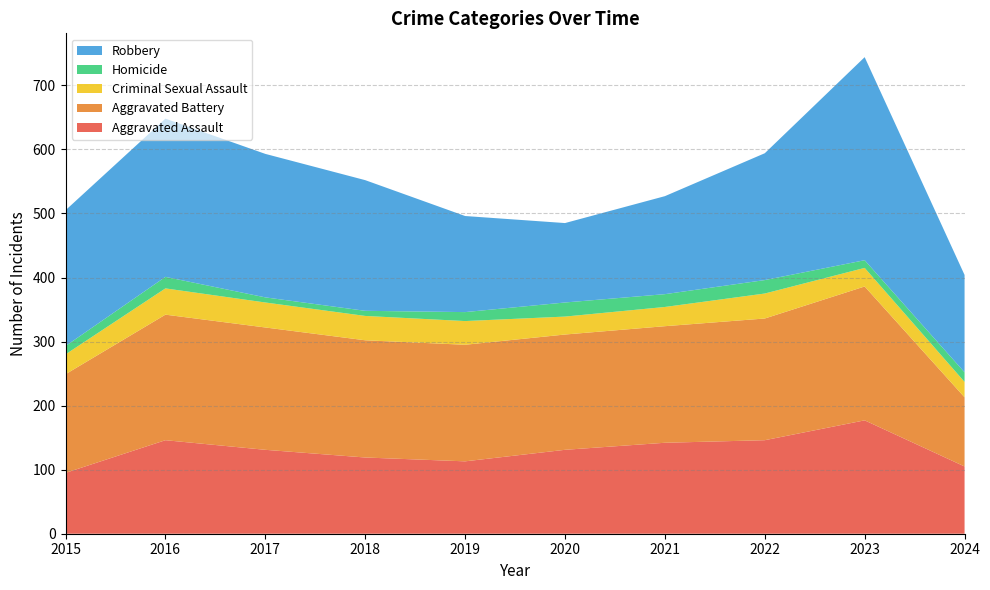

Reading left to right, transcribe all the data shown in this chart.

Aggravated Assault: 2015=95	2016=146	2017=131	2018=119	2019=113	2020=131	2021=142	2022=146	2023=177	2024=105
Aggravated Battery: 2015=154	2016=196	2017=191	2018=183	2019=182	2020=180	2021=182	2022=190	2023=209	2024=108
Criminal Sexual Assault: 2015=31	2016=41	2017=39	2018=38	2019=37	2020=28	2021=30	2022=39	2023=29	2024=24
Homicide: 2015=13	2016=18	2017=8	2018=8	2019=14	2020=22	2021=20	2022=21	2023=12	2024=15
Robbery: 2015=212	2016=247	2017=224	2018=204	2019=150	2020=124	2021=153	2022=198	2023=317	2024=152